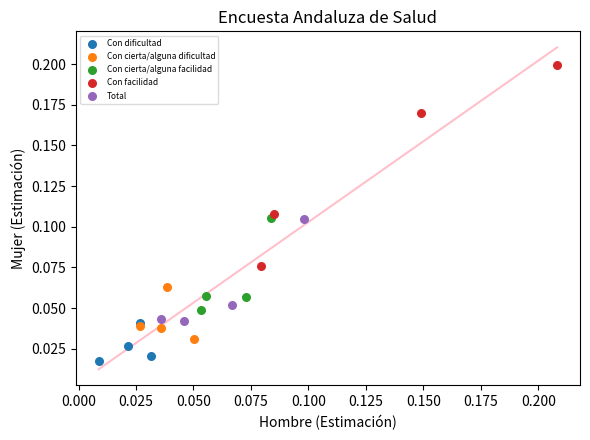

Which series reaches the maximum Y coordinate?

Con facilidad